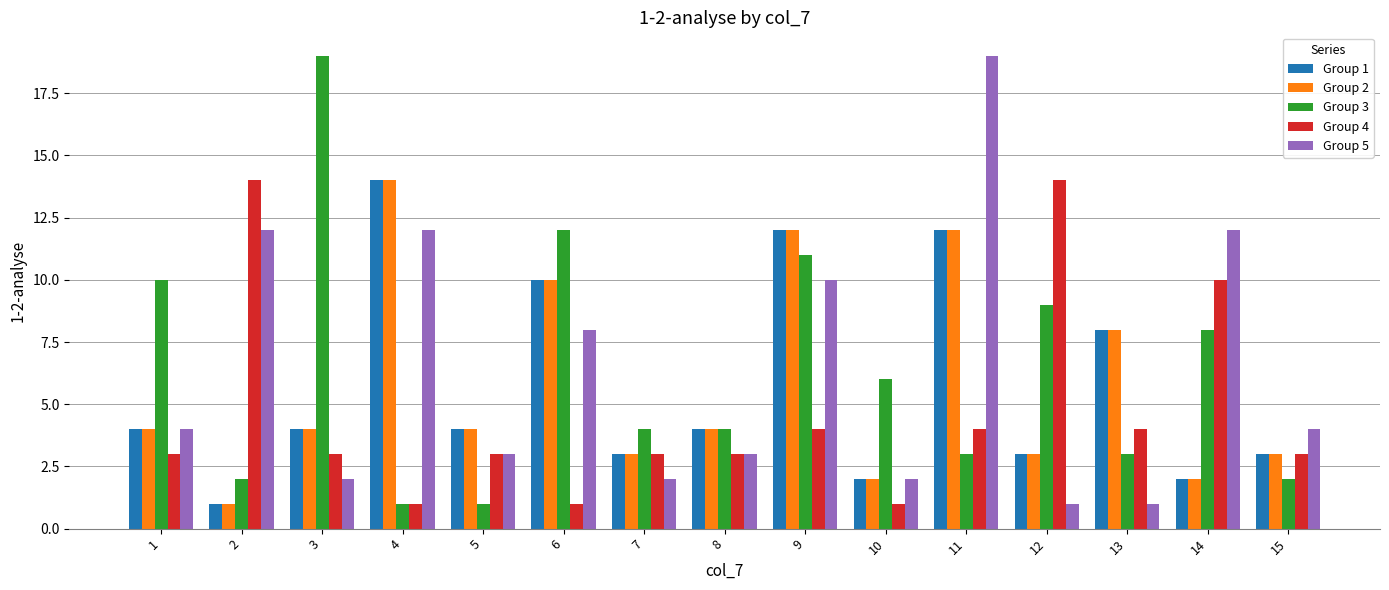

Read the Group 1 value at 7, to the nearest 5.

5